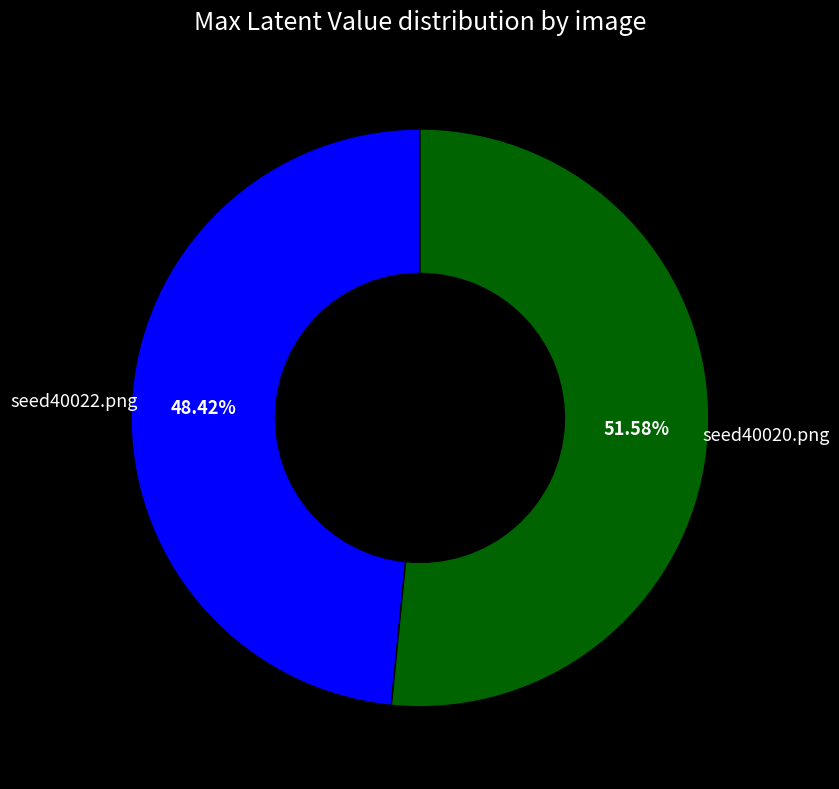

To the nearest percent, what portion does seed40020.png represent?

52%